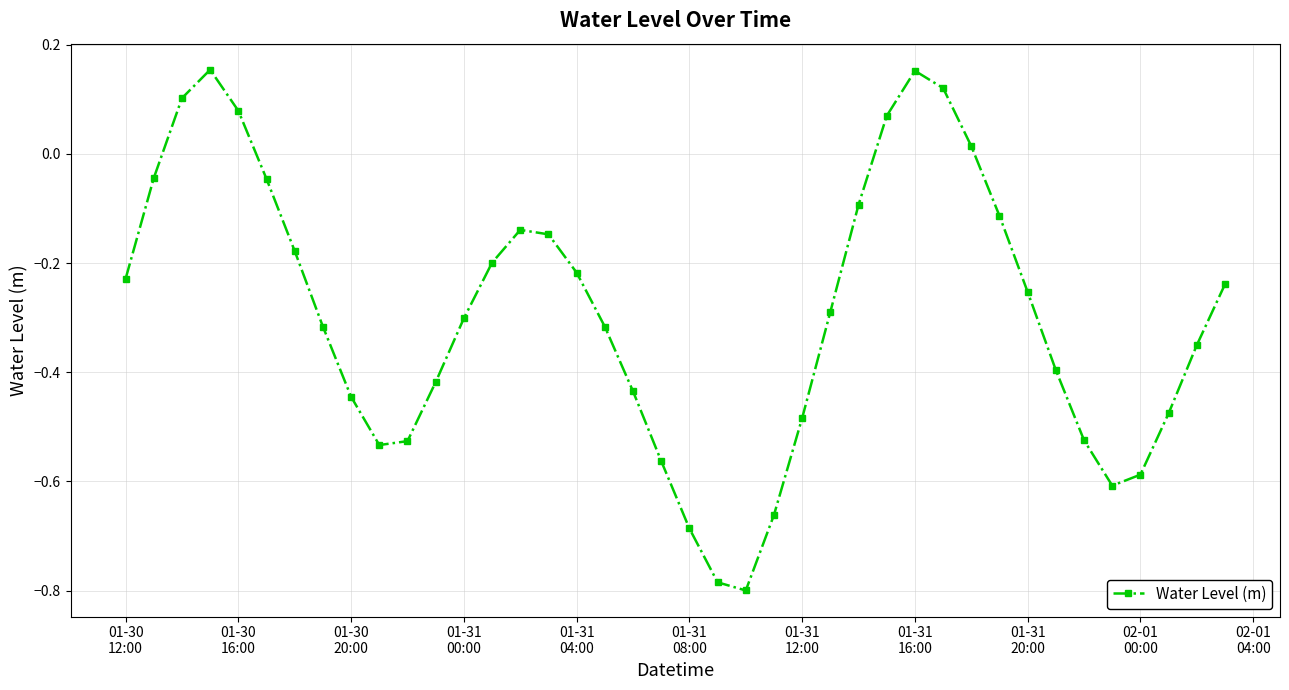

What is the sum of all values?

-11.7